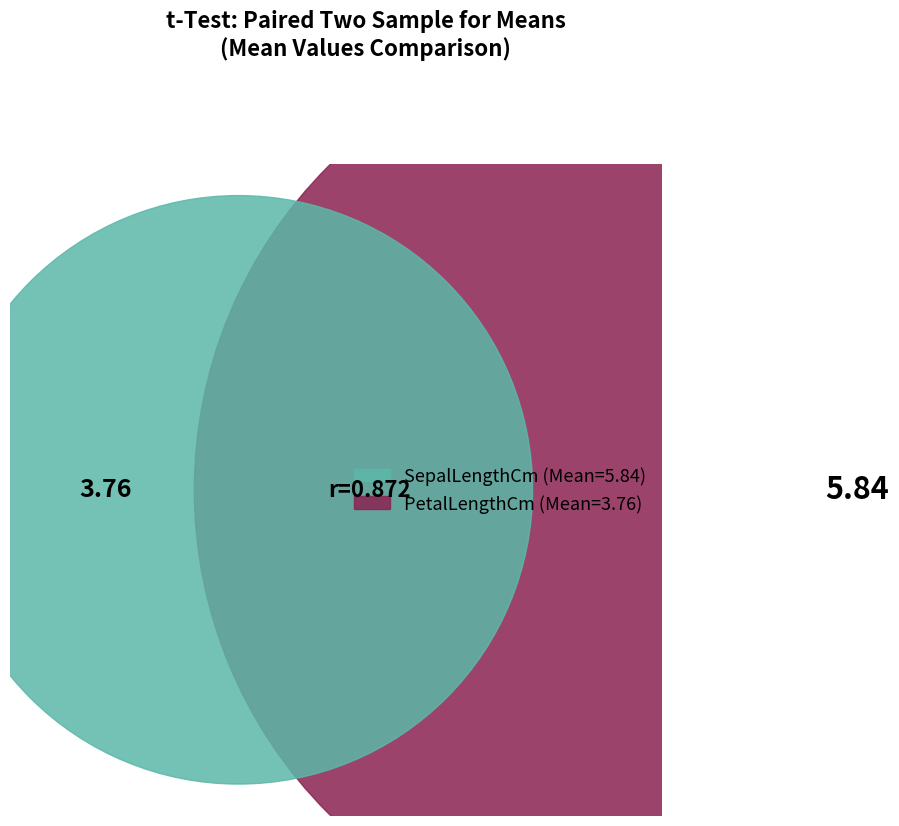

Which slice is the largest?

SepalLengthCm